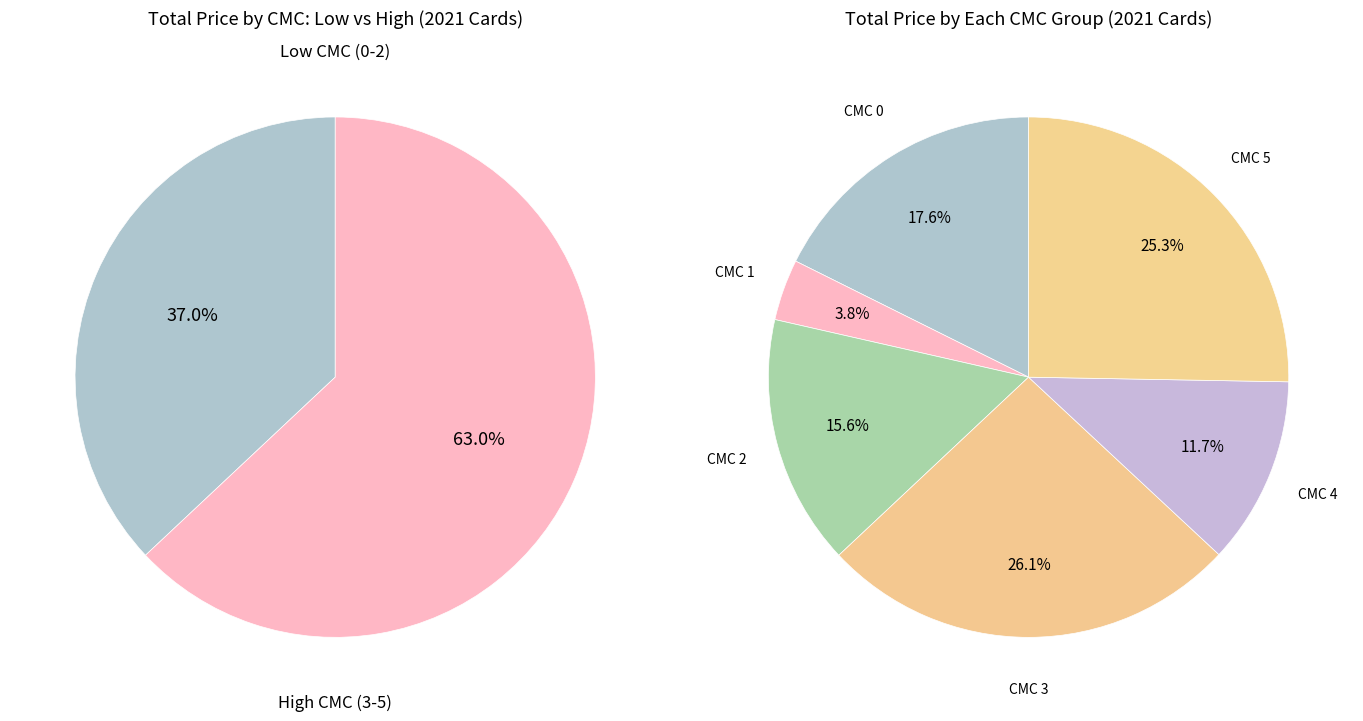

What percentage is the cmc_1 slice, to the nearest percent?

4%